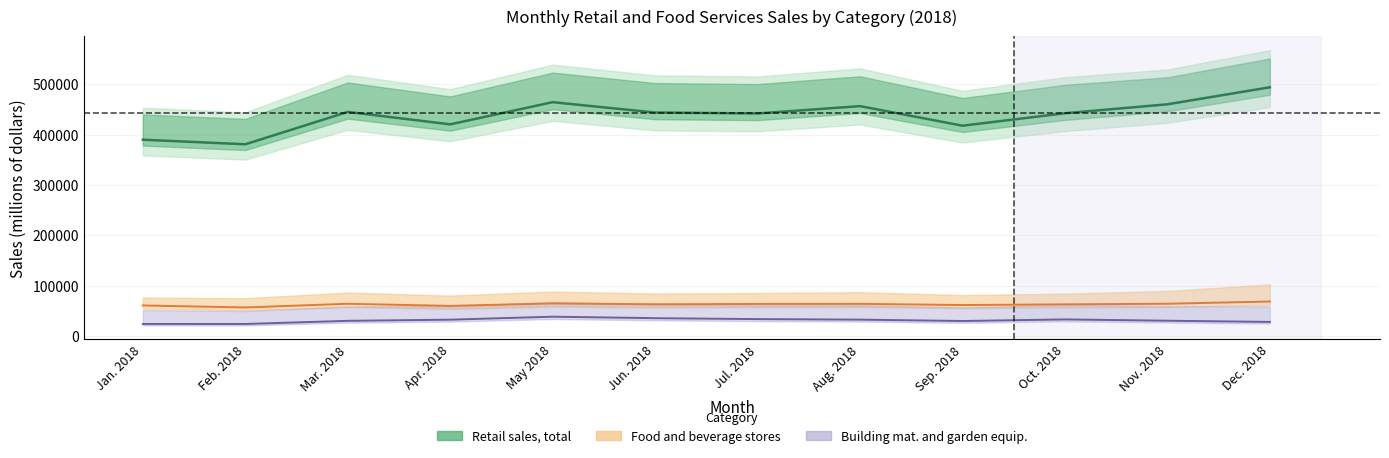

What is the spread (max minus min) of values at Oct. 2018?

409609